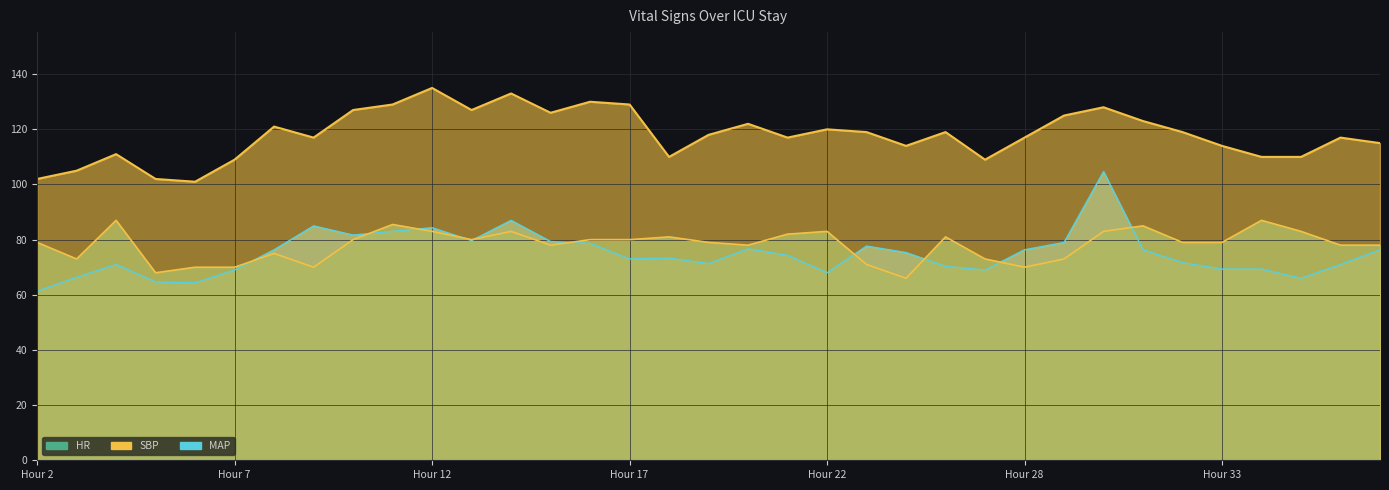

Which category has the highest value across all series?

Hour 12